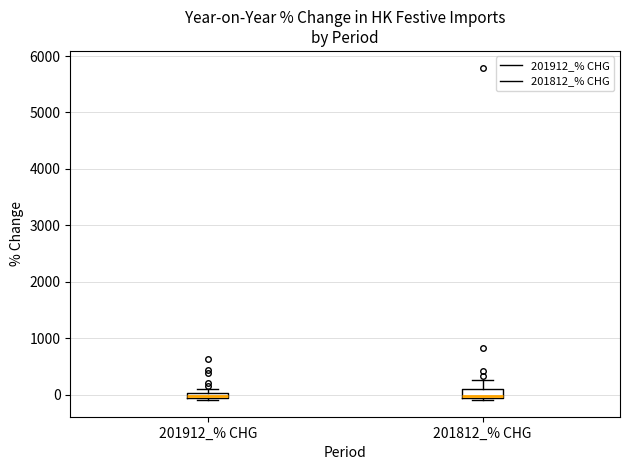

Where is the upper edge of the box for 201912_% CHG on the y-axis? The values are not printed on the chart, so give them approximately, as read against the axis.

0